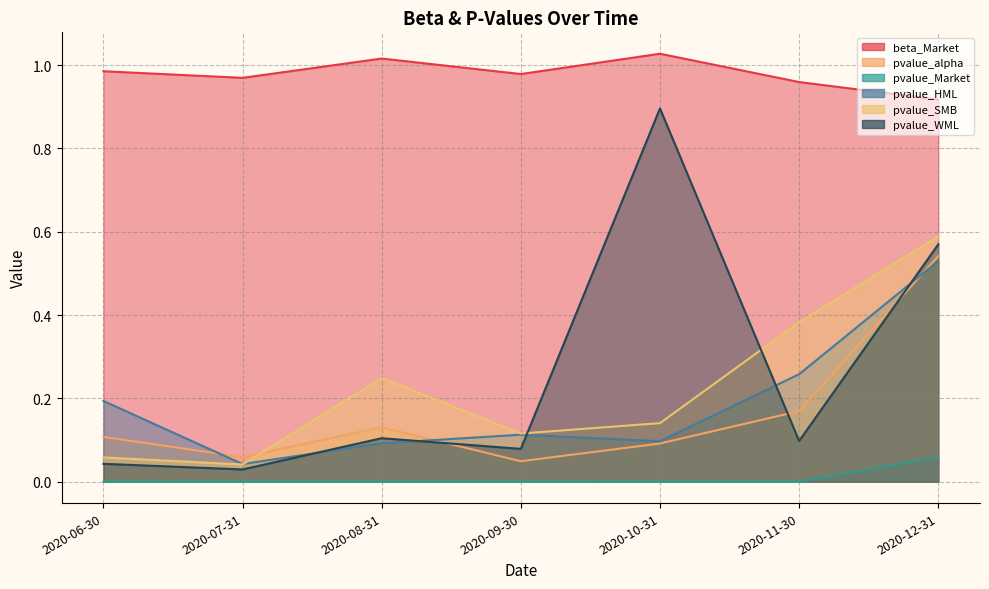

True or false: pvalue_Market and pvalue_SMB cross at least once.

False